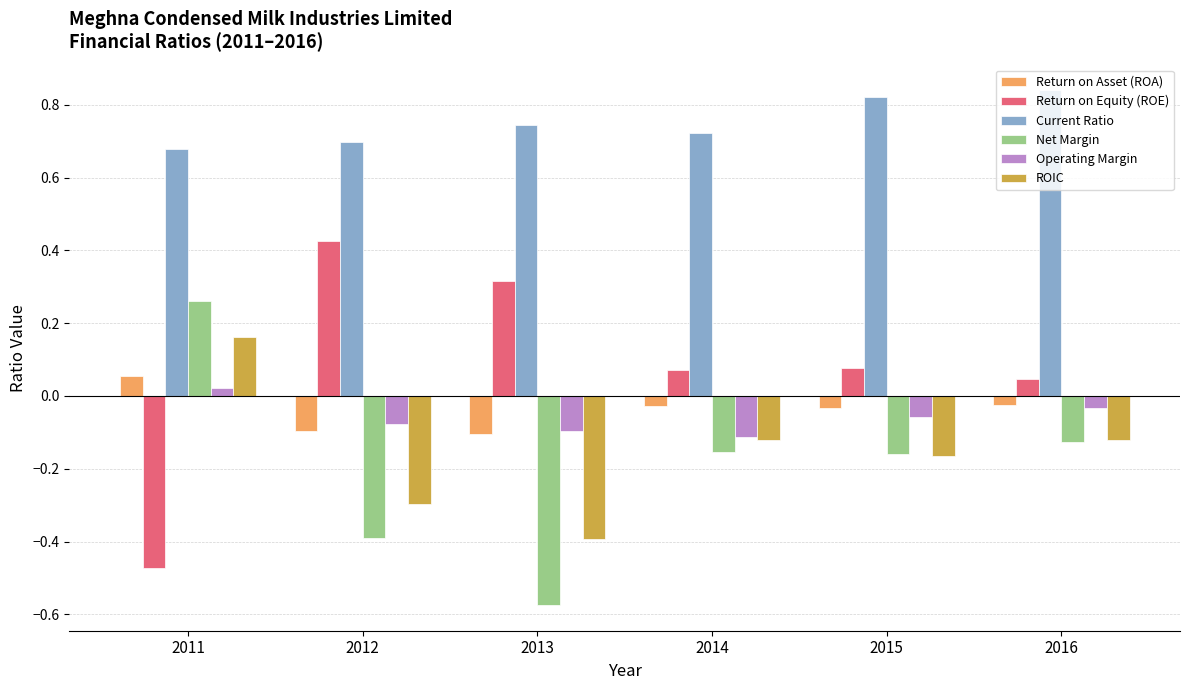

Which series has the largest range (max minus min)?

Return on Equity (ROE)